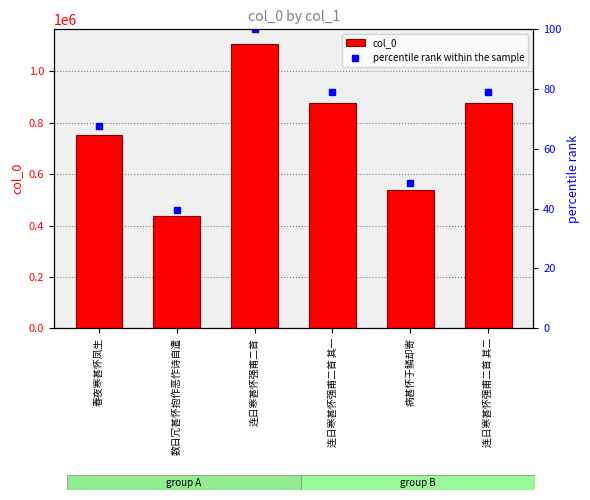

Which series has the widest spread of values?

col_0